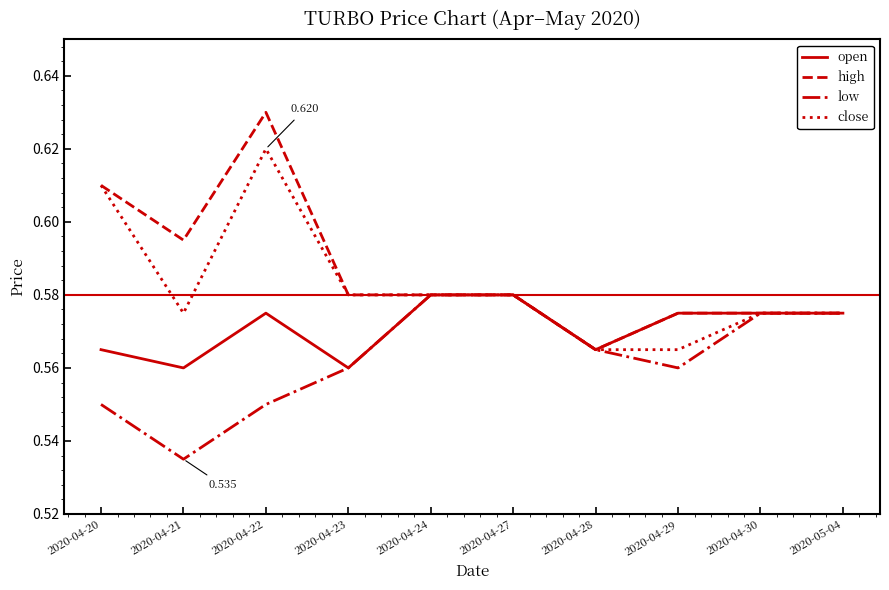

Between 2020-04-21 and 2020-05-04, which series saw the biggest shift?

low